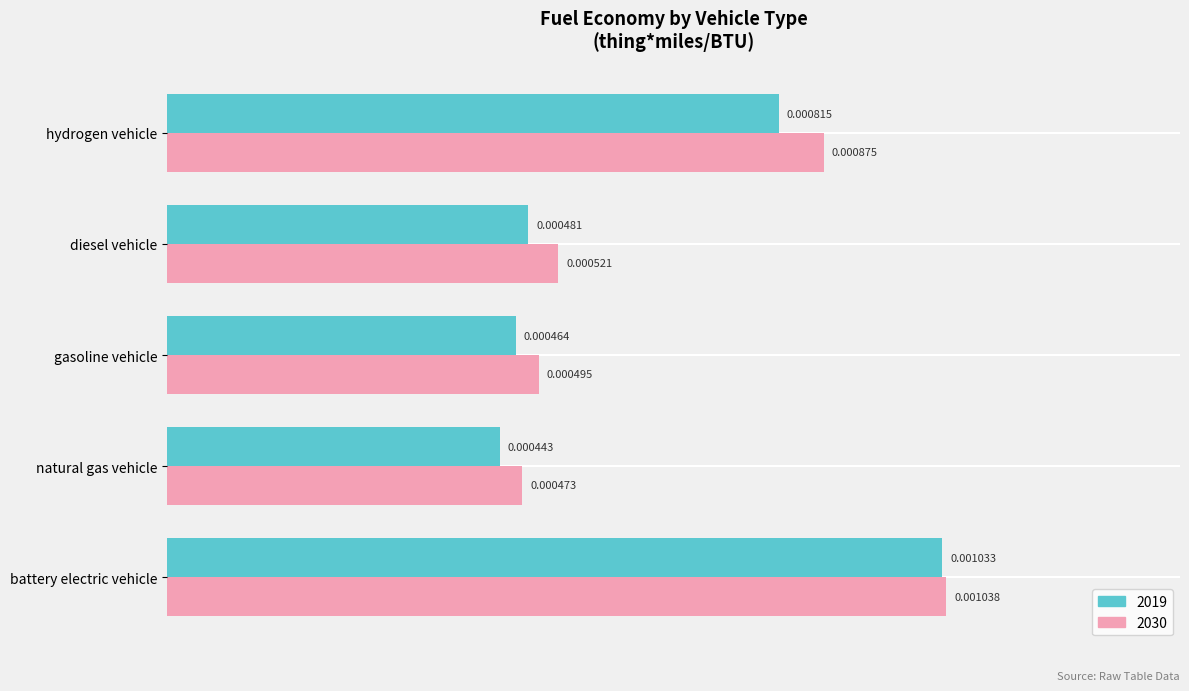

Which category has the lowest value across all series?

natural gas vehicle